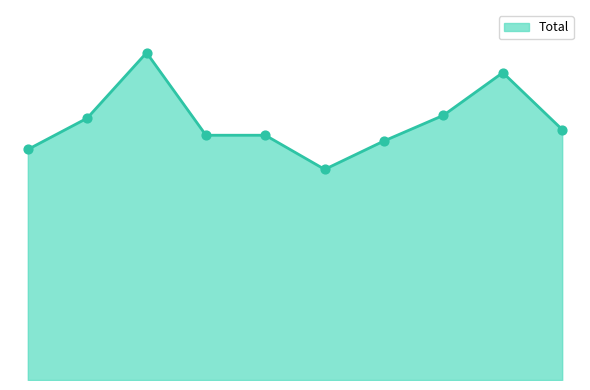

Is this an area chart (filled region under the line)?

Yes